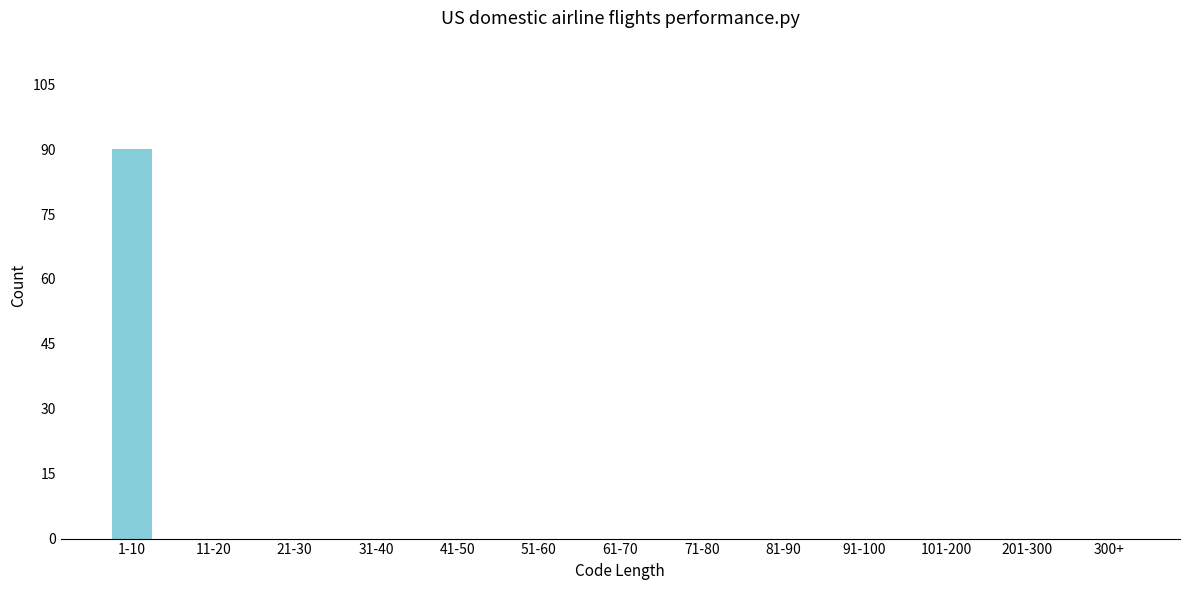

Reading left to right, list all the values displayed in this chart.

1-10=90	11-20=0	21-30=0	31-40=0	41-50=0	51-60=0	61-70=0	71-80=0	81-90=0	91-100=0	101-200=0	201-300=0	300+=0